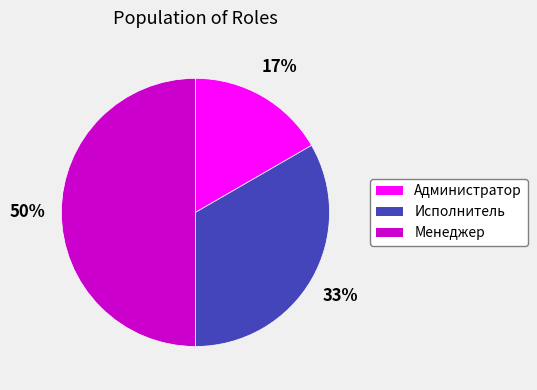

True or false: Администратор accounts for 17% of the total.

True